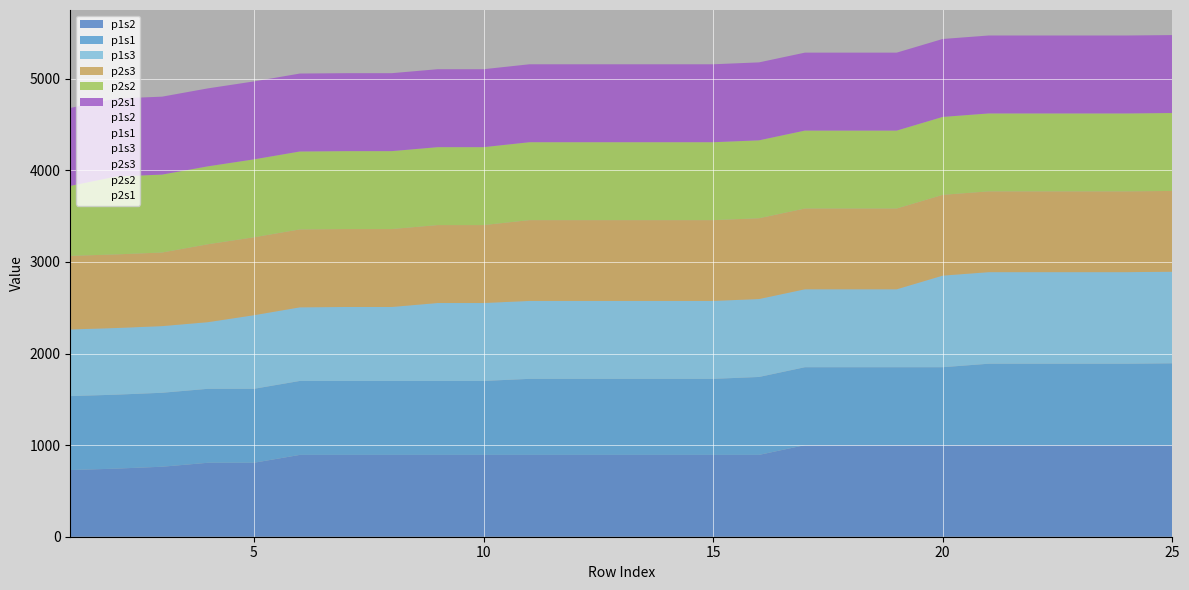

Reading left to right, list all the values displayed in this chart.

p1s2: 727.8	743.6	764.3	807.5	807.5	893.5	893.5	893.5	893.5	893.5	893.5	893.5	893.5	893.5	893.5	893.5	1000.0	1000.0	1000.0	1000.0	1000.0	1000.0	1000.0	1000.0	1000.0
p1s1: 807.5	807.5	807.5	807.5	807.5	807.5	807.5	807.5	807.5	807.5	830.3	830.3	830.3	830.3	830.3	850.9	850.9	850.9	850.9	850.9	888.9	888.9	888.9	888.9	893.5
p1s3: 727.8	727.8	727.8	727.8	803.7	803.7	807.5	807.5	850.9	850.9	850.9	850.9	850.9	850.9	850.9	850.9	850.9	850.9	850.9	1000.0	1000.0	1000.0	1000.0	1000.0	1000.0
p2s3: 803.7	803.7	803.7	850.9	850.9	850.9	850.9	850.9	850.9	850.9	882.1	882.1	882.1	882.1	882.1	882.1	882.1	882.1	882.1	882.1	882.1	882.1	882.1	882.1	882.1
p2s2: 764.3	850.9	850.9	850.9	850.9	850.9	850.9	850.9	850.9	850.9	850.9	850.9	850.9	850.9	850.9	850.9	850.9	850.9	850.9	850.9	850.9	850.9	850.9	850.9	850.9
p2s1: 850.9	850.9	850.9	850.9	850.9	850.9	850.9	850.9	850.9	850.9	850.9	850.9	850.9	850.9	850.9	850.9	850.9	850.9	850.9	850.9	850.9	850.9	850.9	850.9	850.9